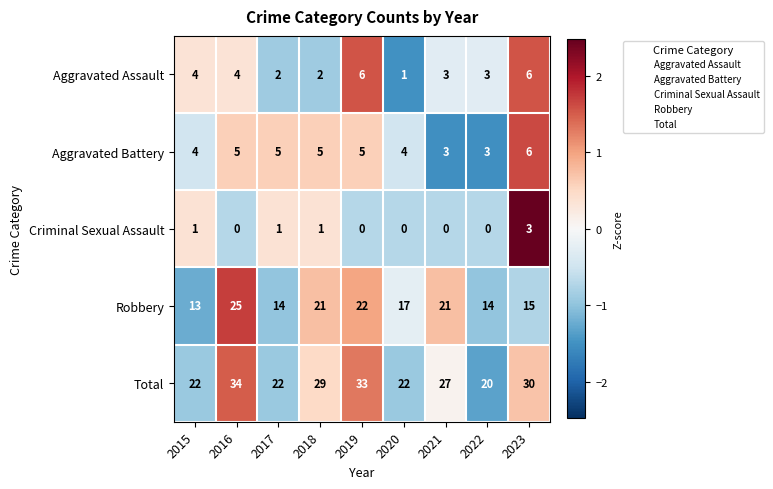

What is the maximum value for Criminal Sexual Assault?

3